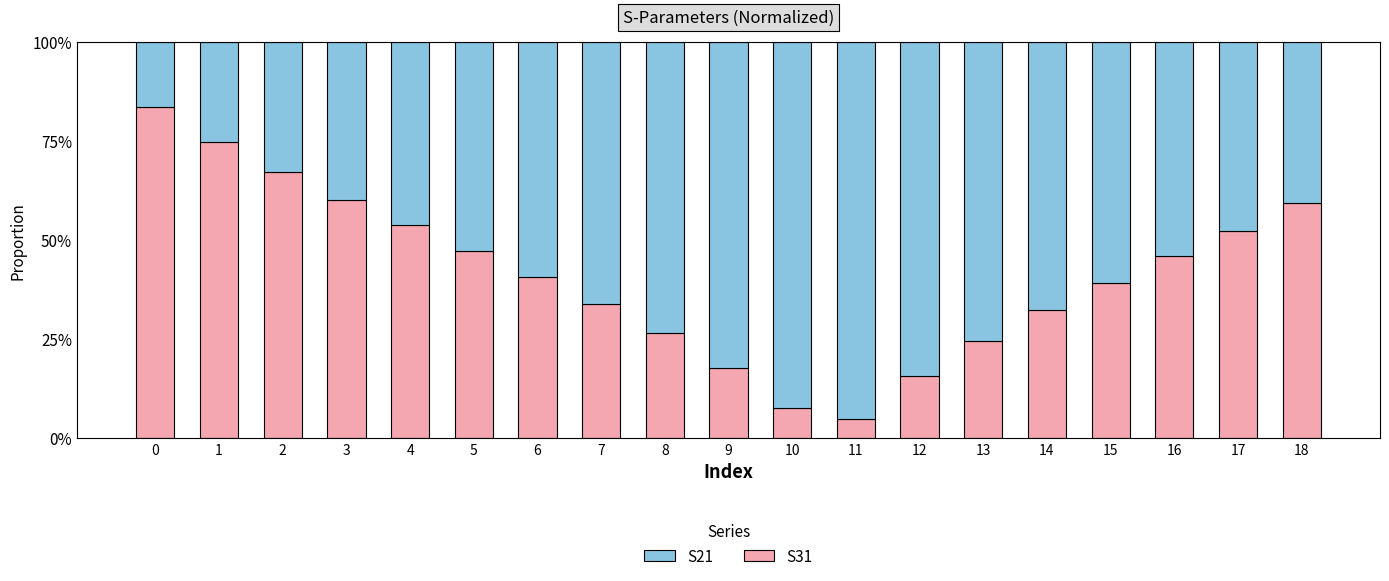

Does the chart contain any negative values?

No